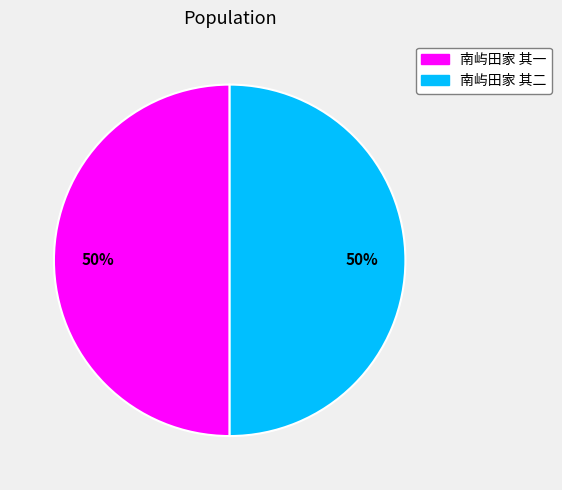

What is the ratio of the value at 南屿田家 其二 to the value at 南屿田家 其一?

1.0